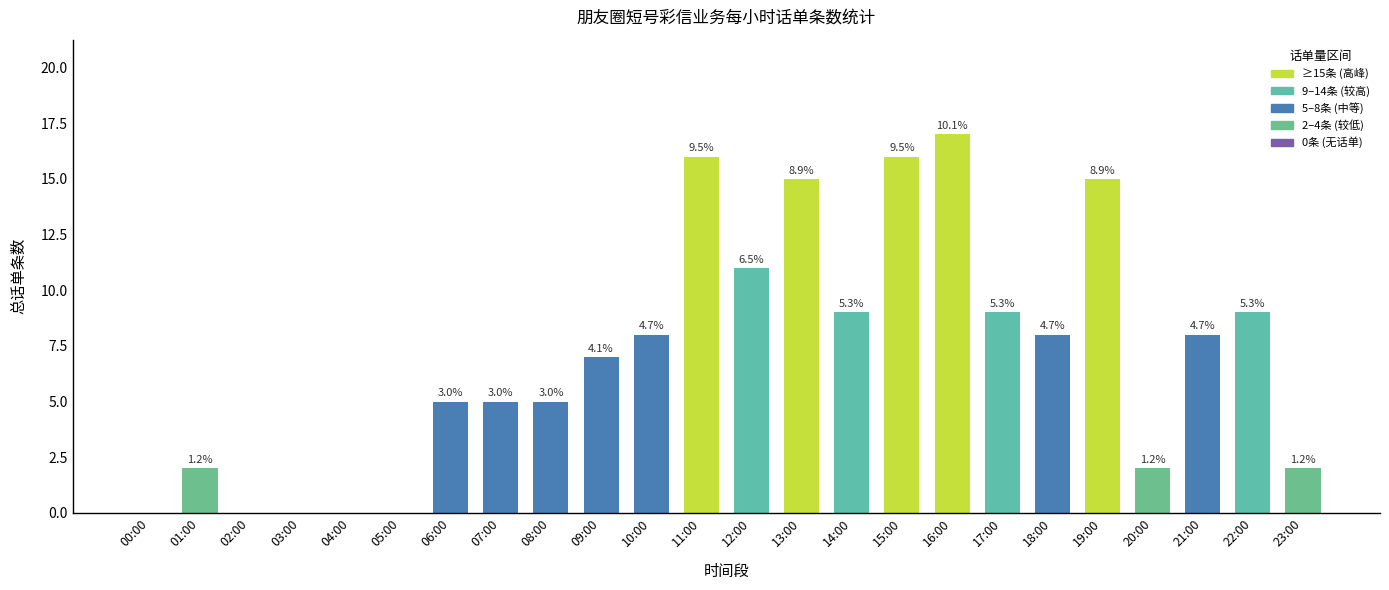

The value at 16:00 is 8. True or false?

False